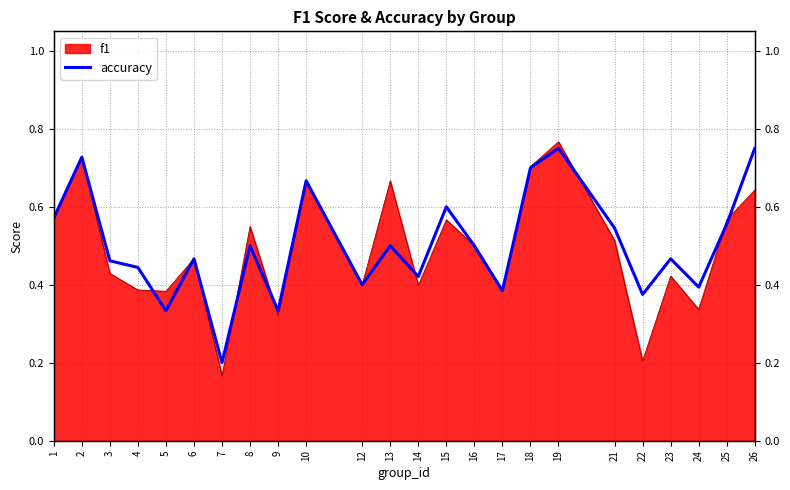

How many points are lower than both their immediate neighbors (excluding endpoints)?

8